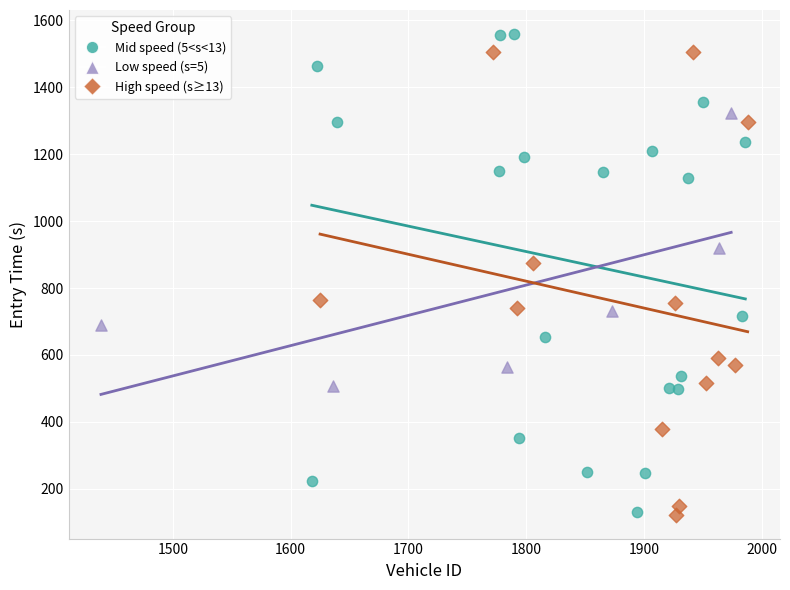

What are all the series names shown in the legend?

Mid speed (5<s<13), Low speed (s=5), High speed (s≥13)